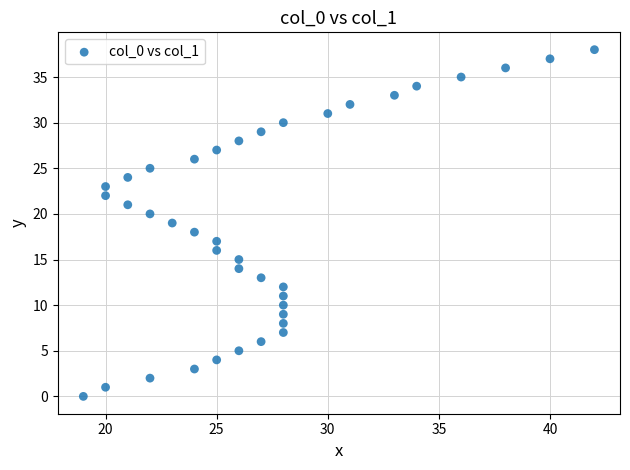

What is the range of Y values (max minus min)?

38